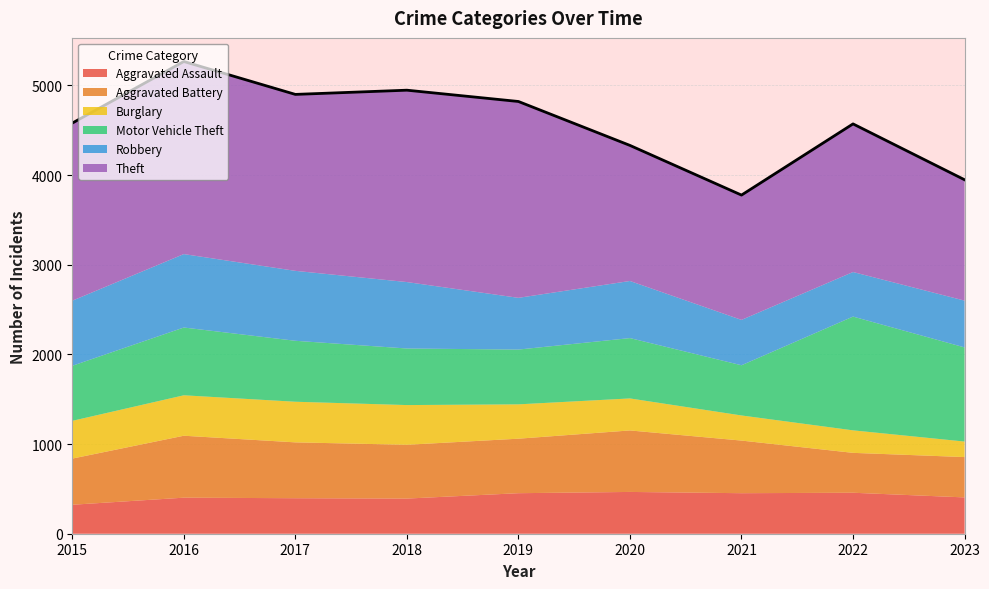

Reading right to left, transcribe all the data shown in this chart.

Aggravated Assault: 2023=405	2022=457	2021=452	2020=466	2019=452	2018=392	2017=396	2016=402	2015=323
Aggravated Battery: 2023=450	2022=445	2021=587	2020=686	2019=608	2018=600	2017=623	2016=691	2015=515
Burglary: 2023=173	2022=251	2021=280	2020=357	2019=383	2018=443	2017=453	2016=451	2015=421
Motor Vehicle Theft: 2023=1050	2022=1269	2021=560	2020=673	2019=611	2018=631	2017=680	2016=756	2015=614
Robbery: 2023=522	2022=497	2021=506	2020=637	2019=577	2018=741	2017=780	2016=819	2015=726
Theft: 2023=1348	2022=1652	2021=1392	2020=1512	2019=2190	2018=2140	2017=1968	2016=2148	2015=1981